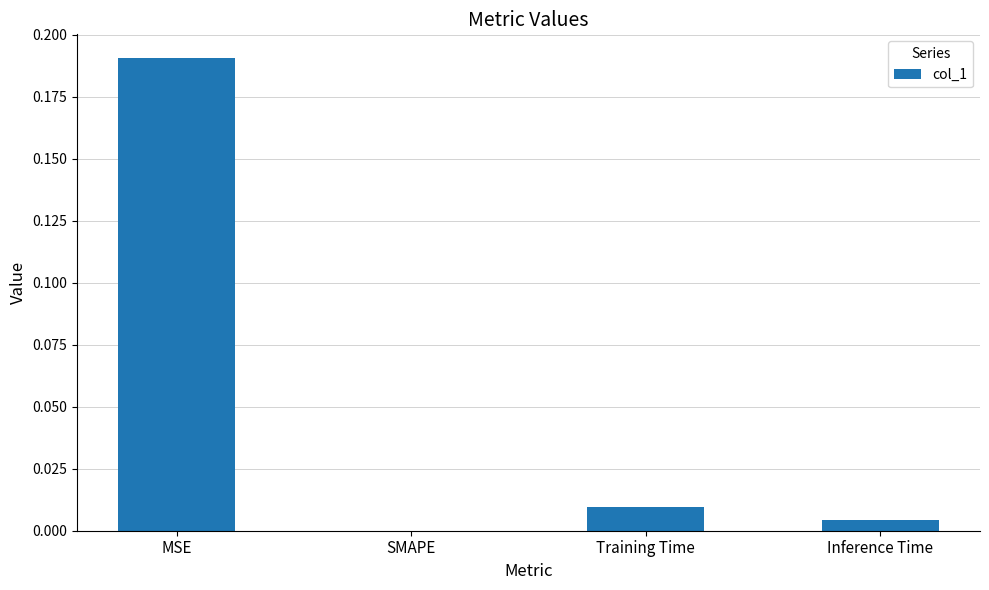

True or false: the data shows 0.0 at SMAPE.

True